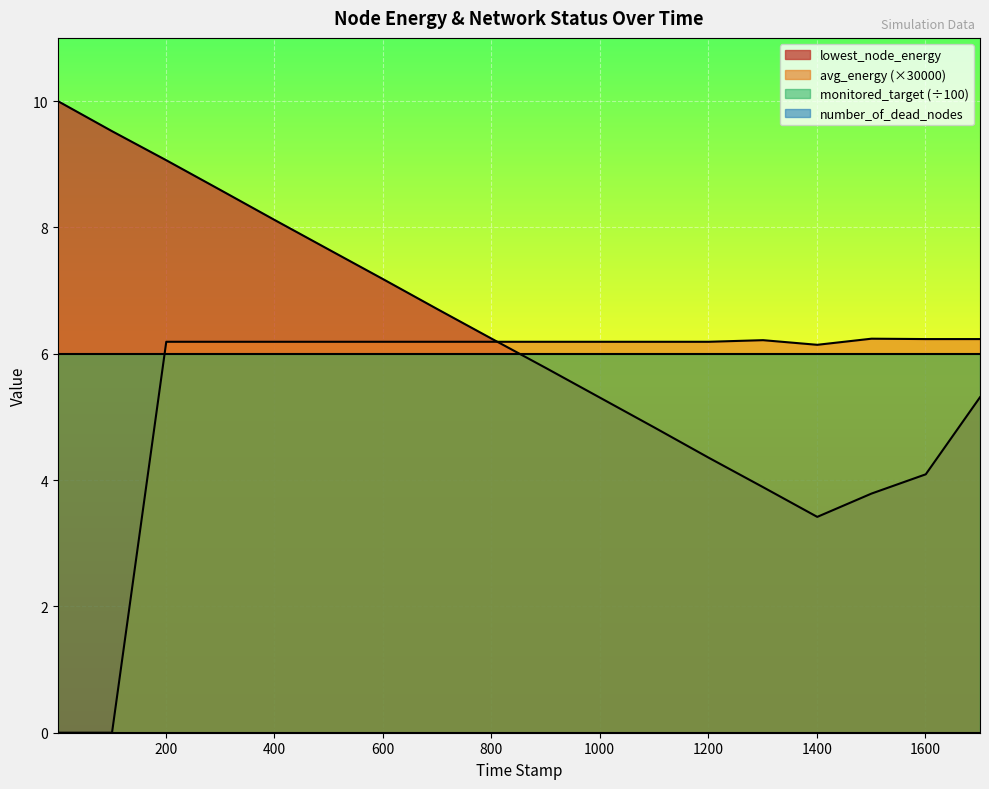

In lowest_node_energy, how many points are lower than both neighbors (excluding endpoints)?

1